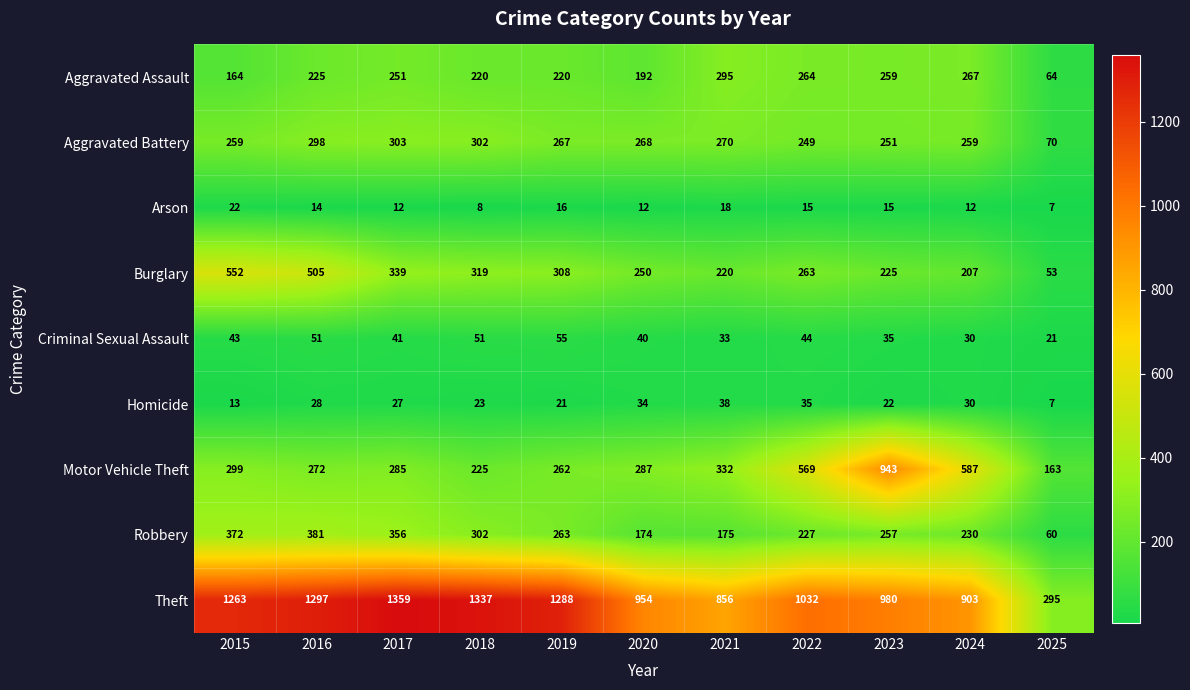

Which series has the largest range (max minus min)?

Theft